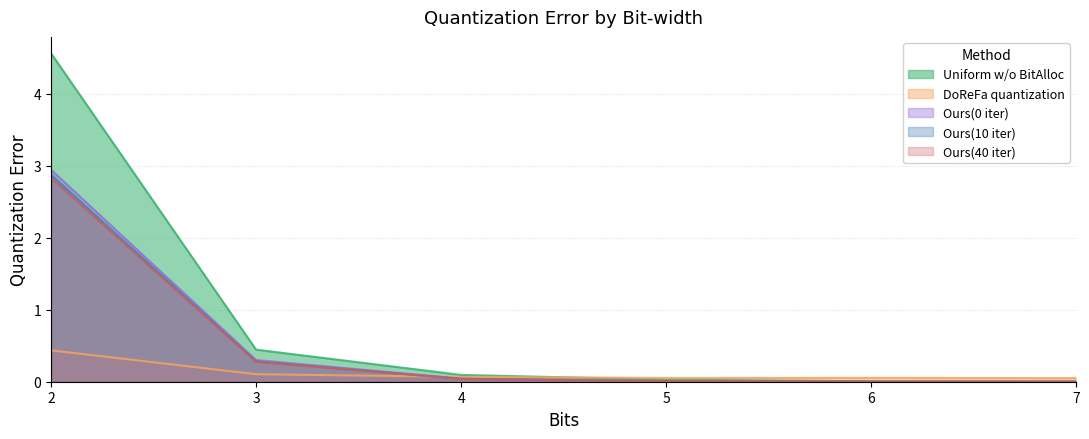

What value does the DoReFa quantization series have at 7?

0.1